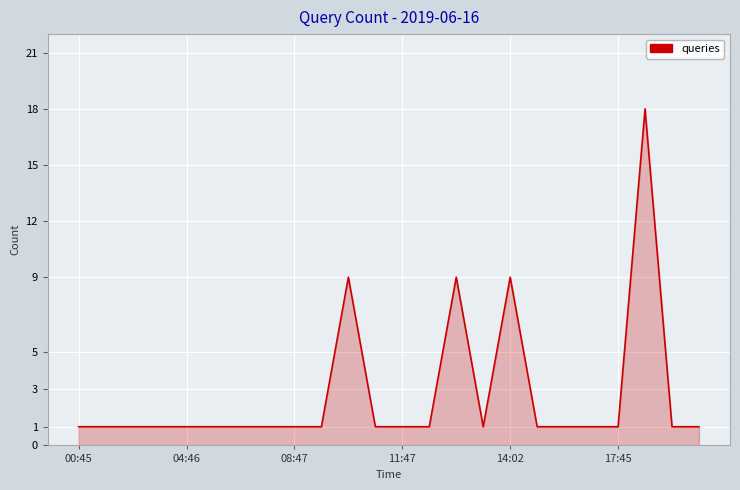

What is the difference between the maximum and minimum values?

17